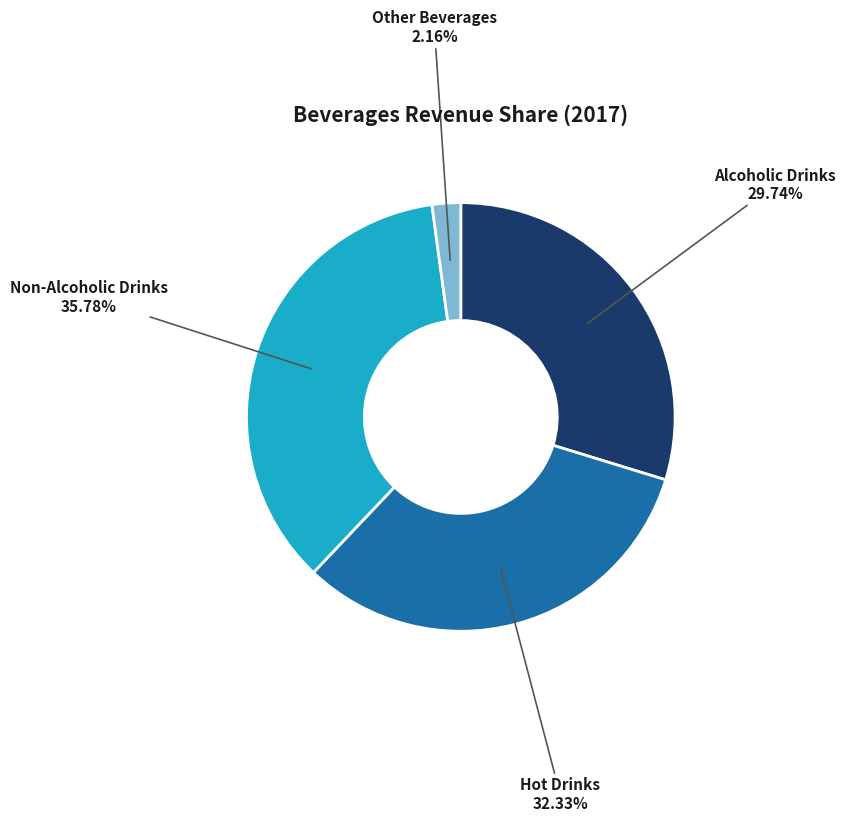

Does any single category account for the majority?

No